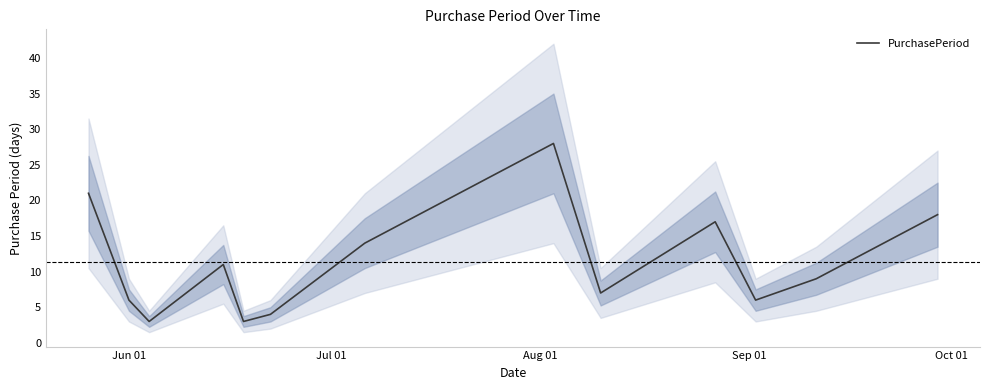

What is the smallest value displayed?

3